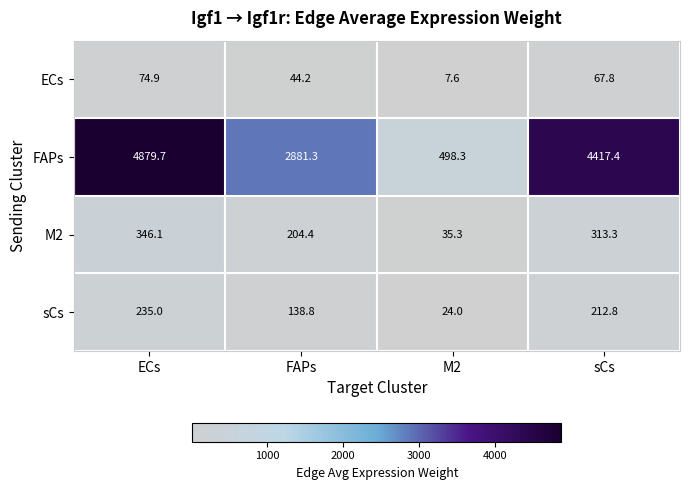

Where does the FAPs series first go above 4417?

ECs